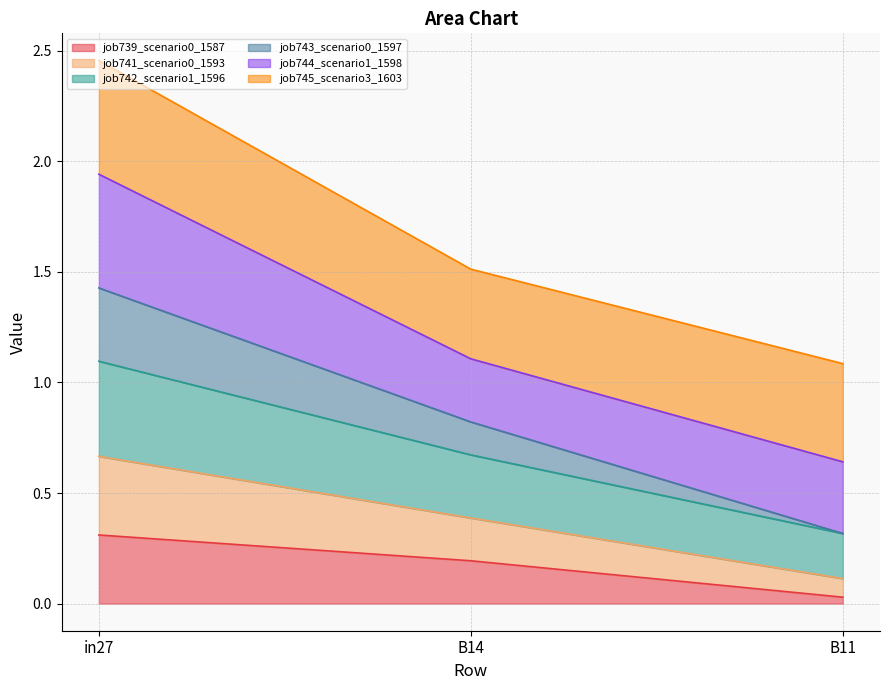

Is the value of job743_scenario0_1597 at in27 greater than the value of job741_scenario0_1593 at in27?

No